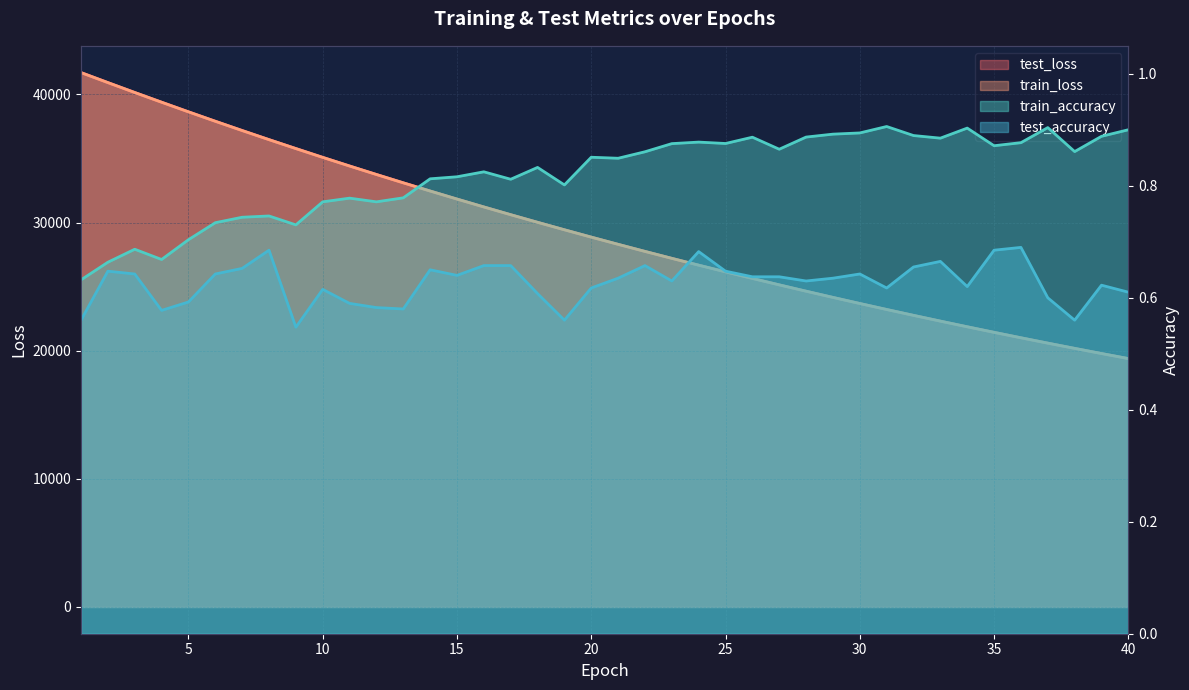

What is the minimum value for test_accuracy?

0.5